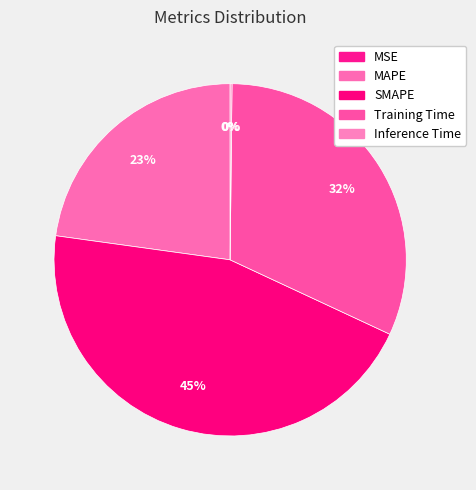

To the nearest percent, what is the average slice percentage?

20%